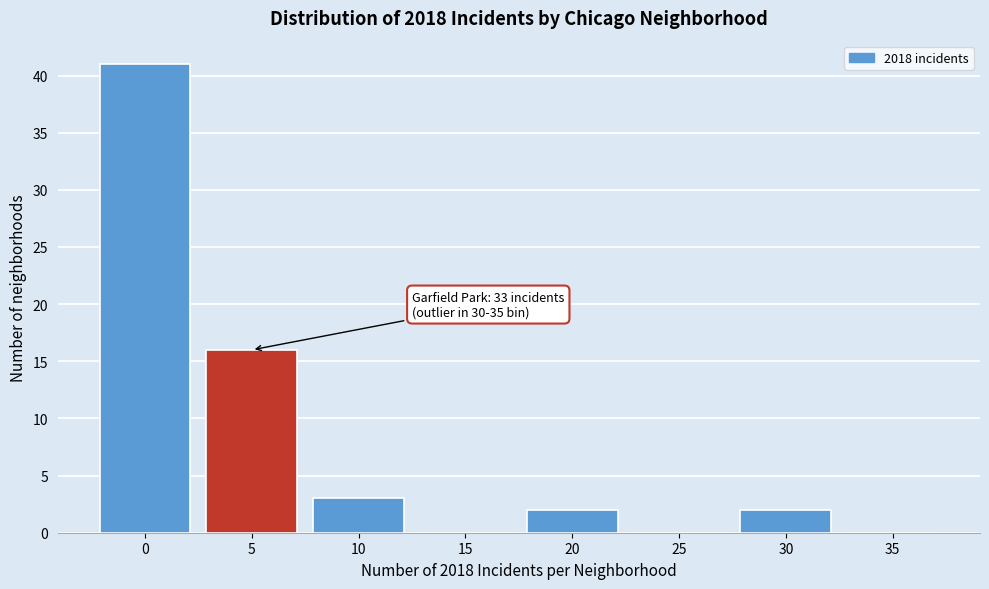

Reading left to right, what are all the values shown in this chart?

0=41	5=16	10=3	15=0	20=2	25=0	30=2	35=0